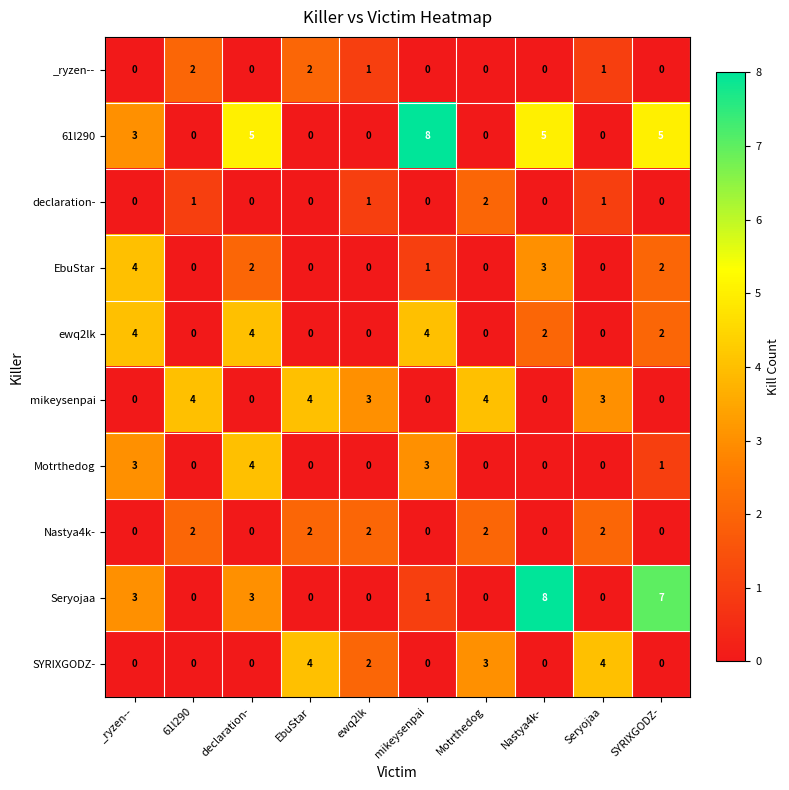

What is the spread (max minus min) of values at Nastya4k-?

8